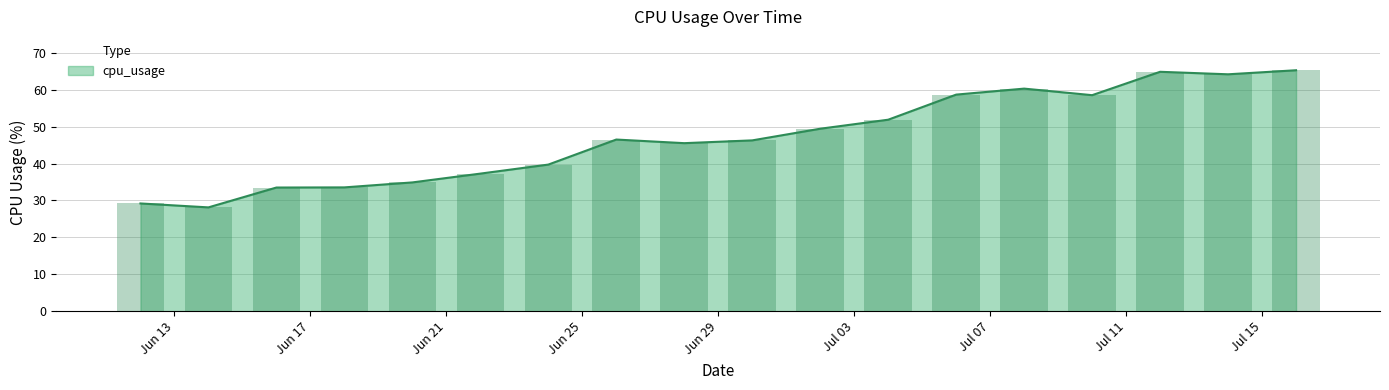

True or false: the data shows 64.8 at 2022-07-12.

True